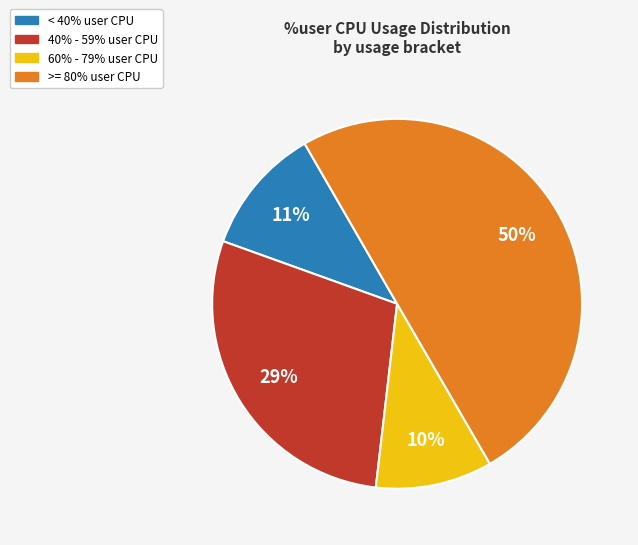

To the nearest percent, what is the difference between the largest and smallest slice percentages?

40%